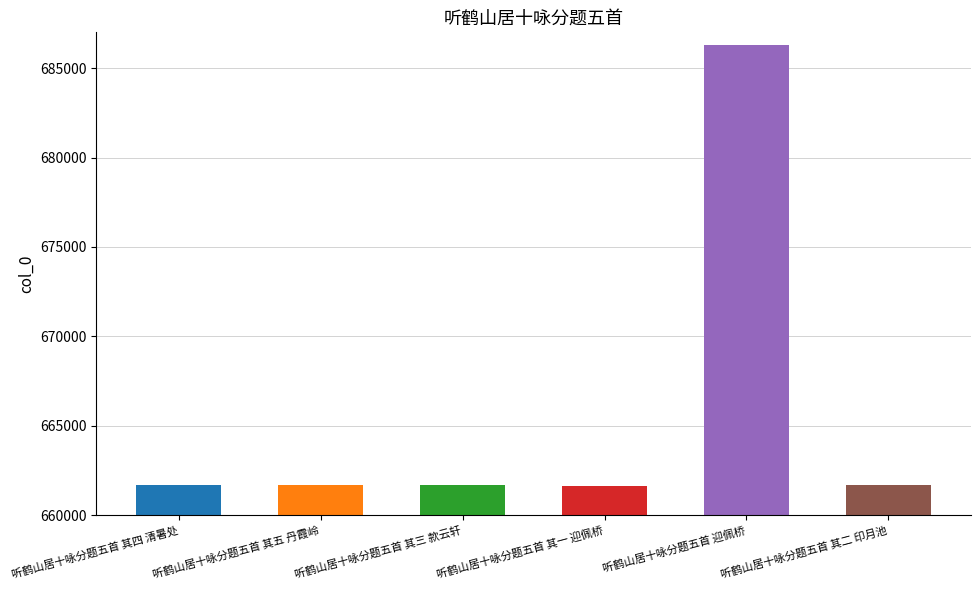

What is the change in value from 听鹤山居十咏分题五首 其四 清暑处 to 听鹤山居十咏分题五首 其三 款云轩?

-1